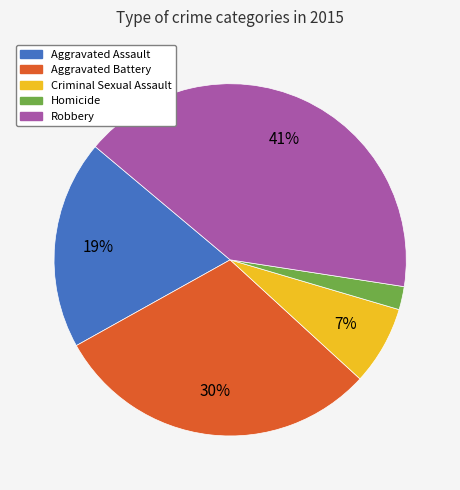

True or false: Aggravated Battery accounts for 42% of the total.

False